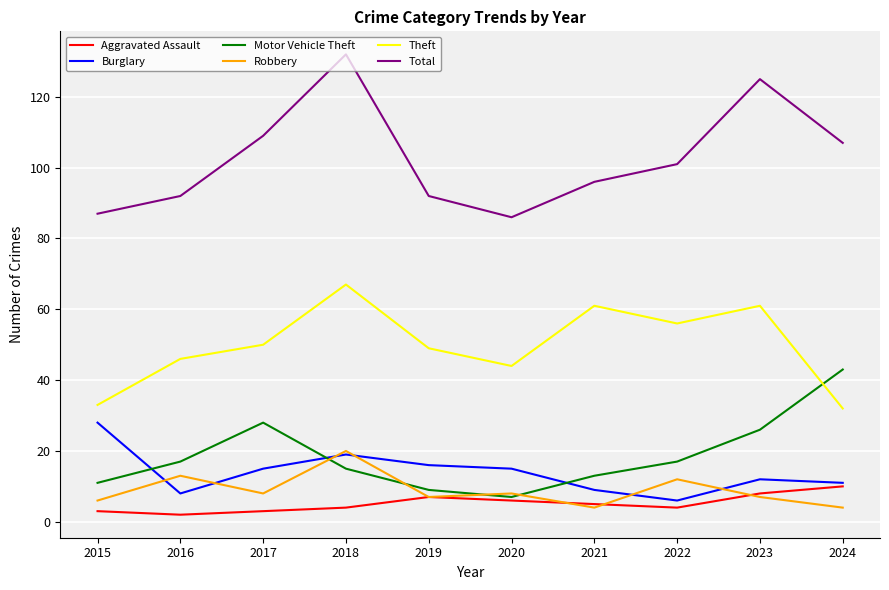

At which category is the sum across all series the highest?

2018